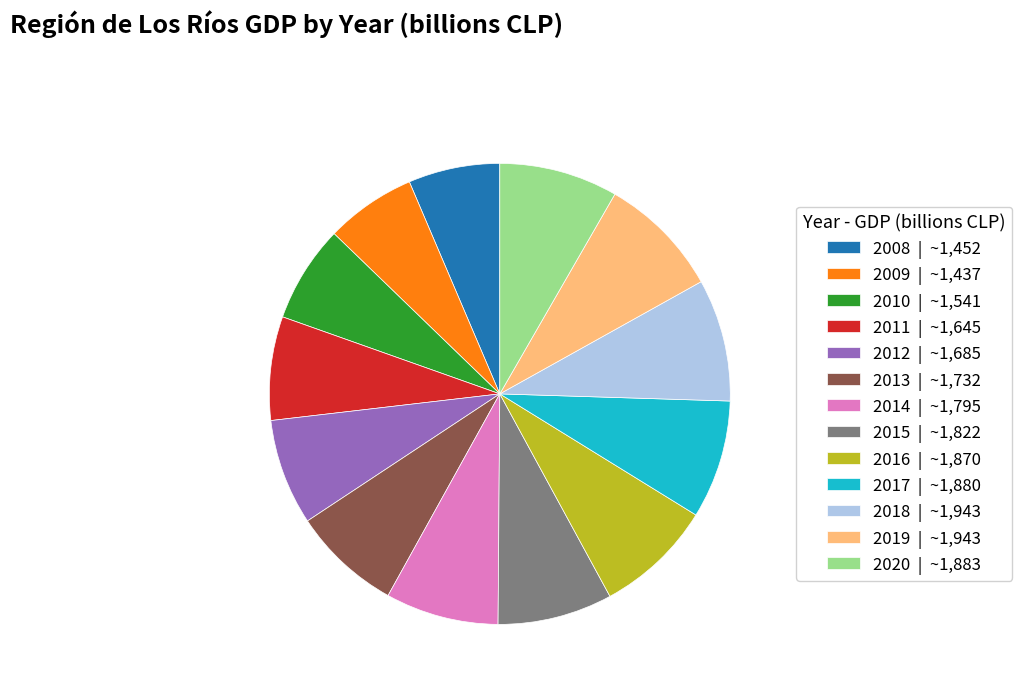

Do 2014 | ~1,795 and 2018 | ~1,943 together represent more than half of the pie?

No